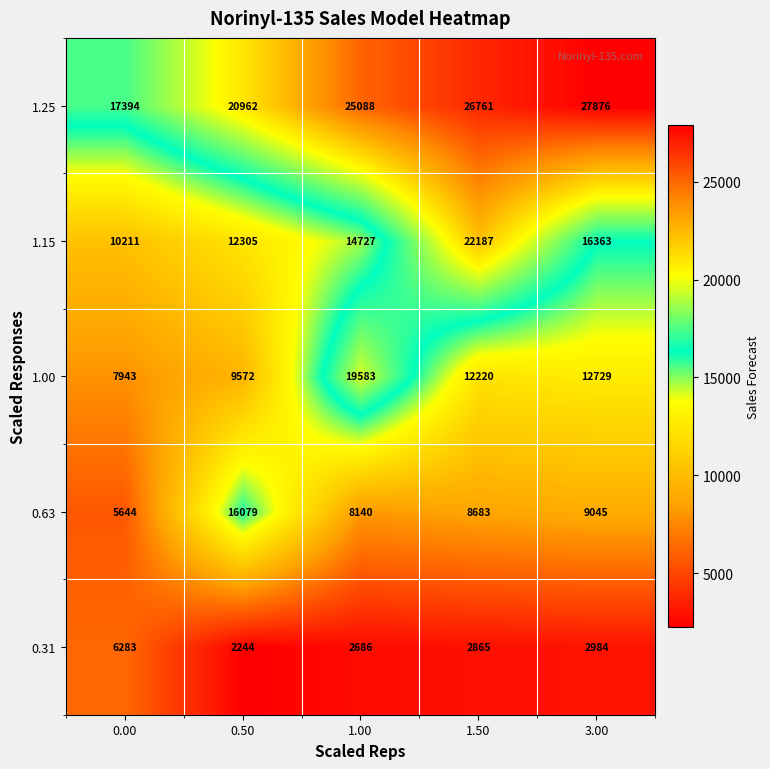

At 0.50, list the series in order from largest to smallest.

1.25, 0.63, 1.15, 1.00, 0.31